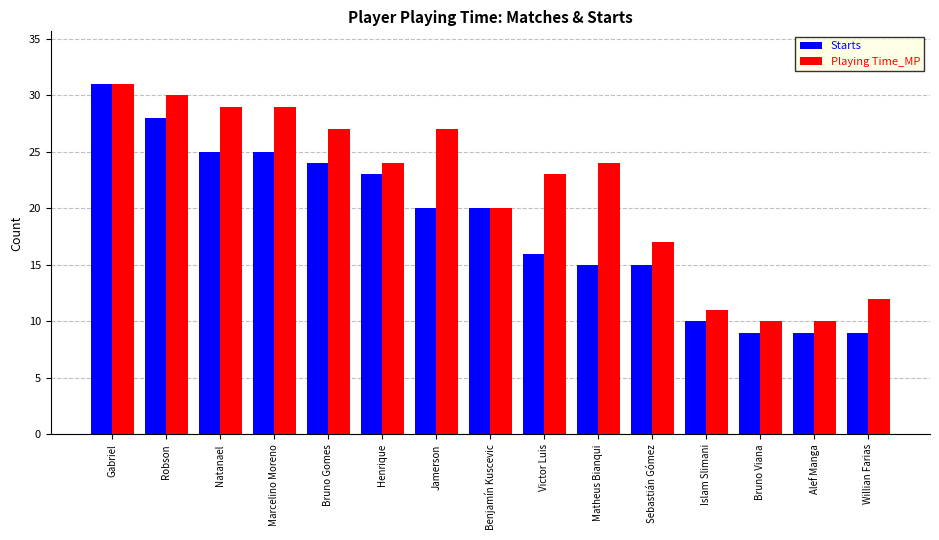

What is the highest value of the Playing Time_MP series?

31